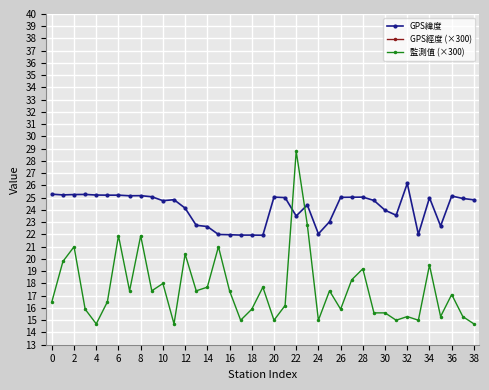

How many distinct data groups are displayed?

3